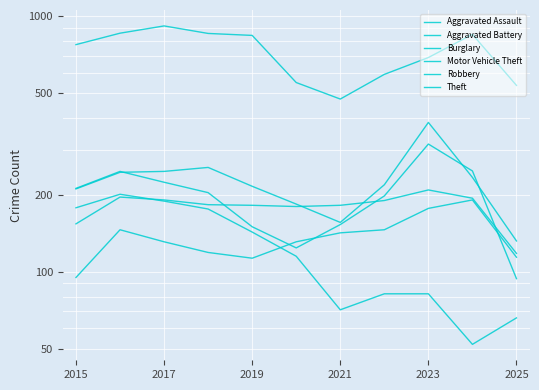

The value of Motor Vehicle Theft at 2021 is 156. True or false?

True